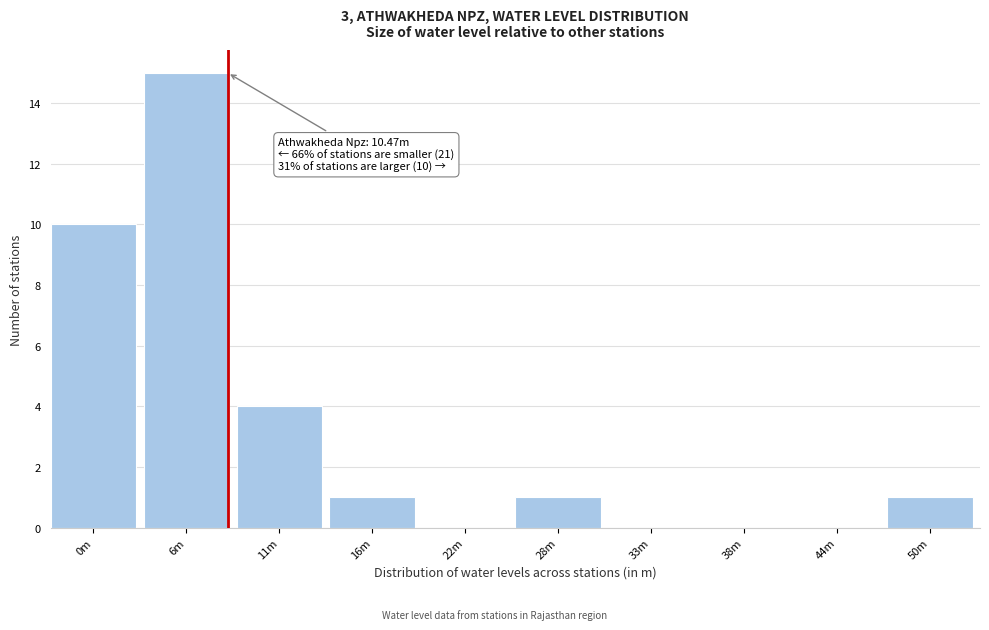

Reading left to right, list all the values displayed in this chart.

0m=10	6m=15	11m=4	16m=1	22m=0	28m=1	33m=0	38m=0	44m=0	50m=1